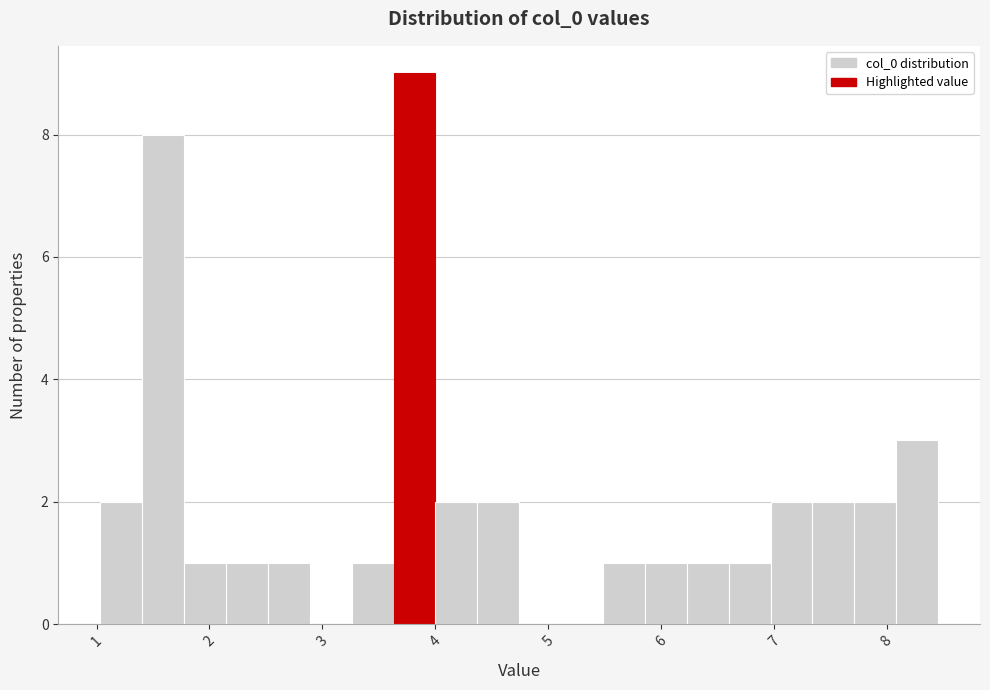

Read against the x-axis, roughly where is the centre of the tallest bar?

3.8